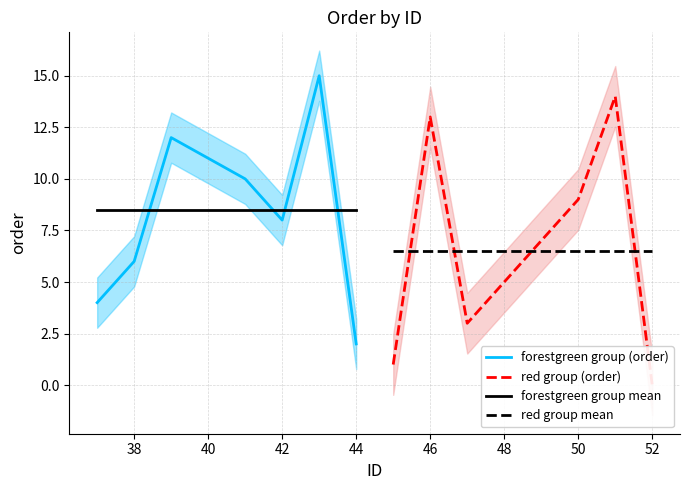

What is the minimum value for forestgreen group (order)?

2.0